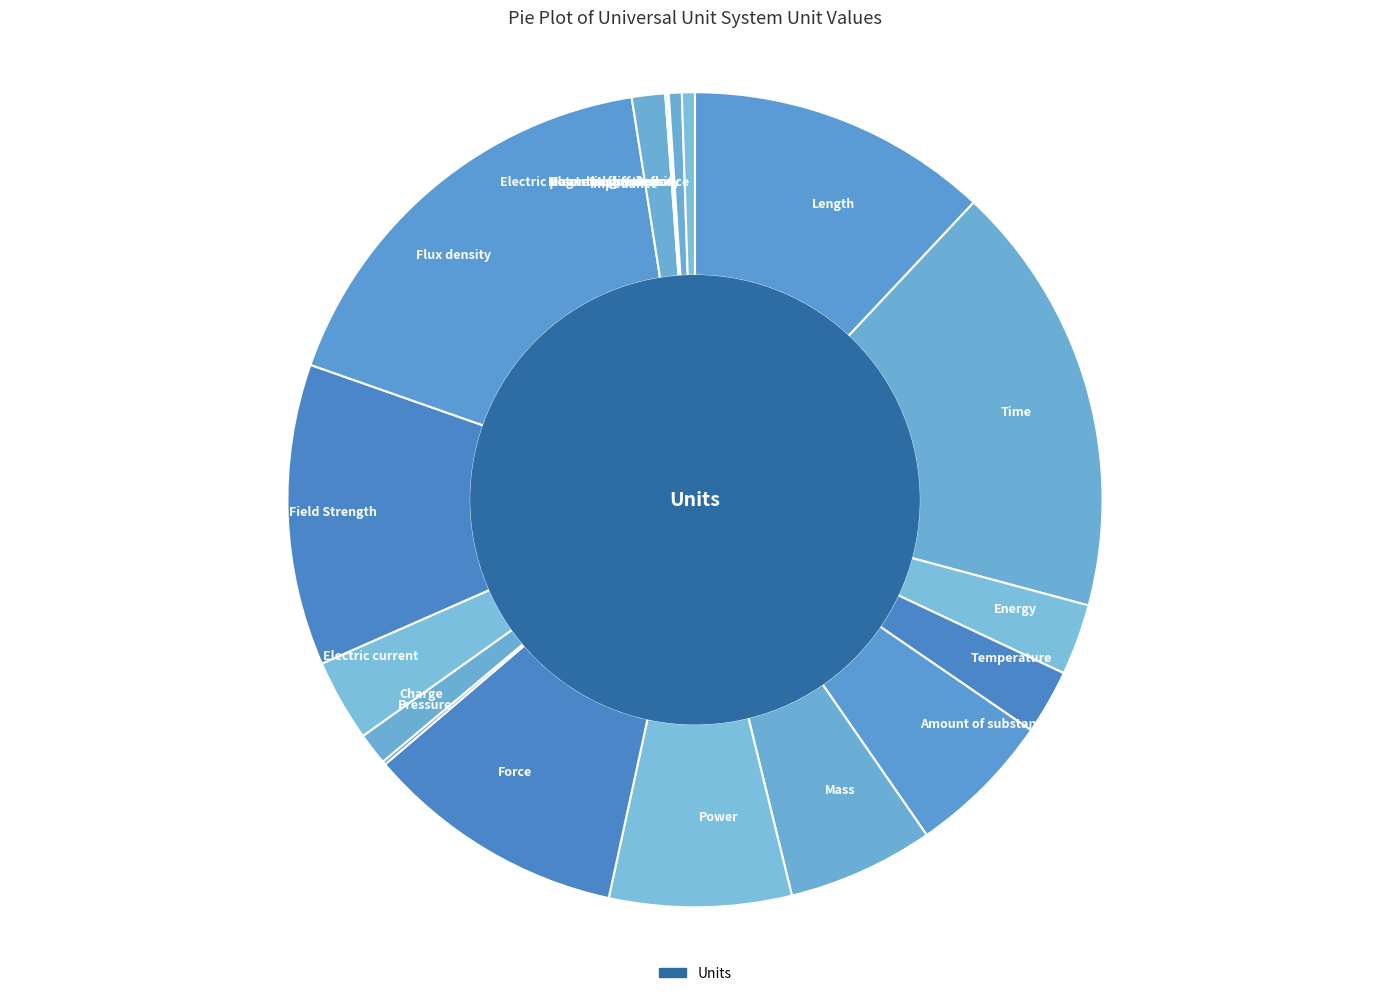

The Energy slice represents 3% of the pie. True or false?

True